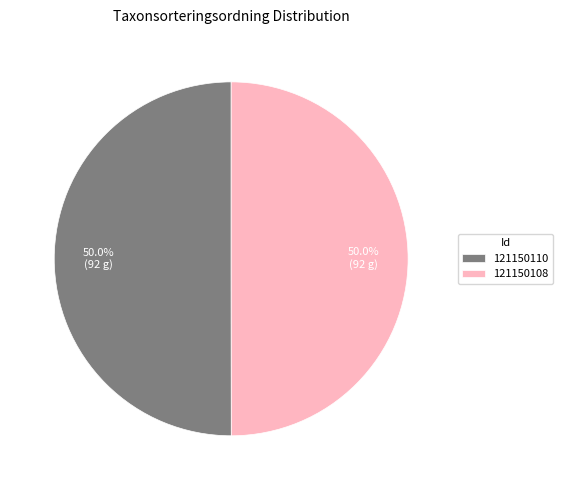

Approximately how many times larger is the value at 121150108 compared to 121150110?

1.0